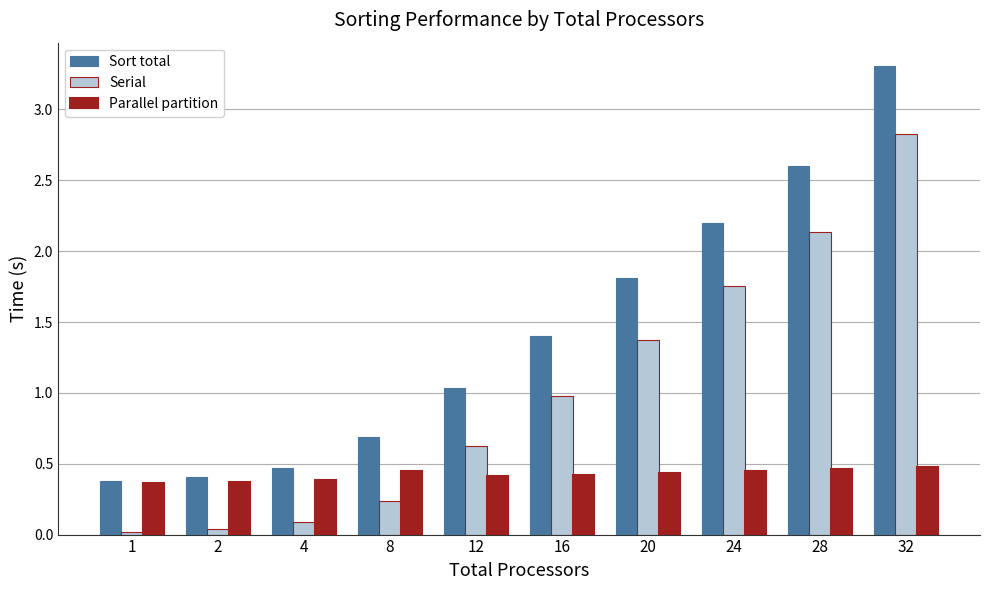

What is the difference between the Sort total values at 28 and 32?

0.7